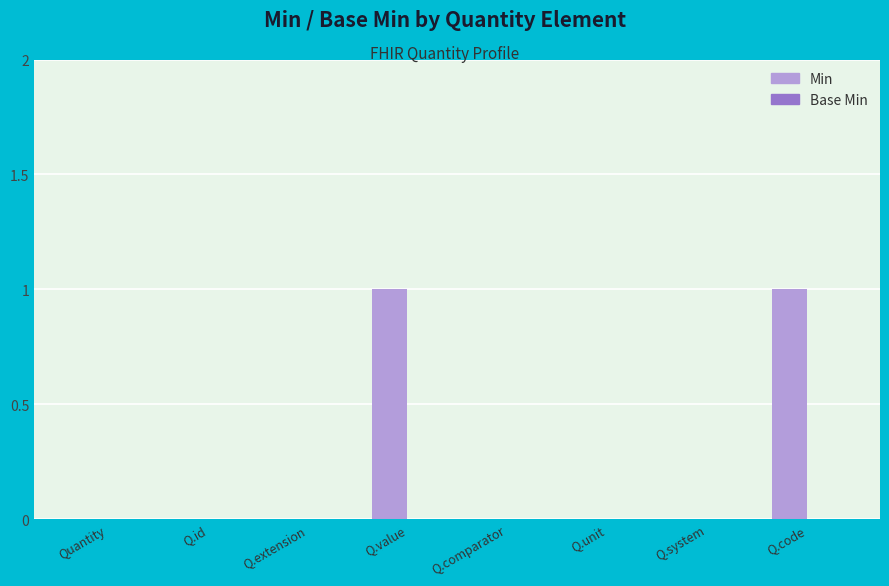

The value at Q.code is 2. True or false?

False